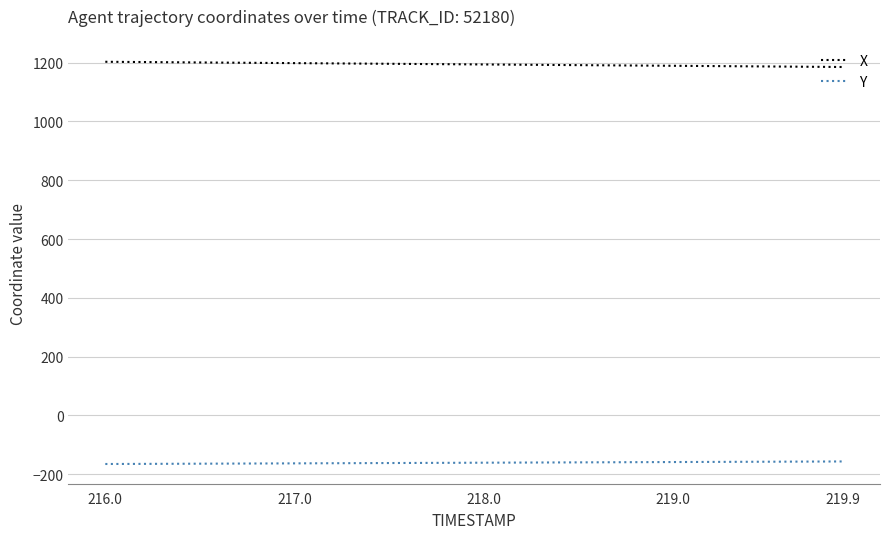

True or false: X and Y cross at least once.

False